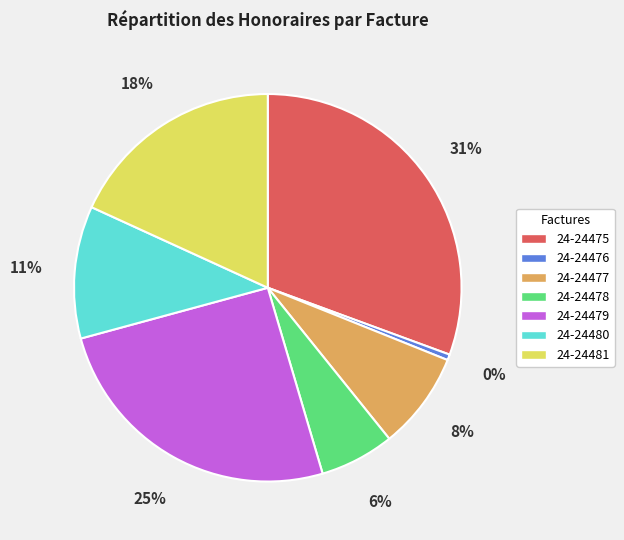

What percentage is the 24-24477 slice, to the nearest percent?

8%